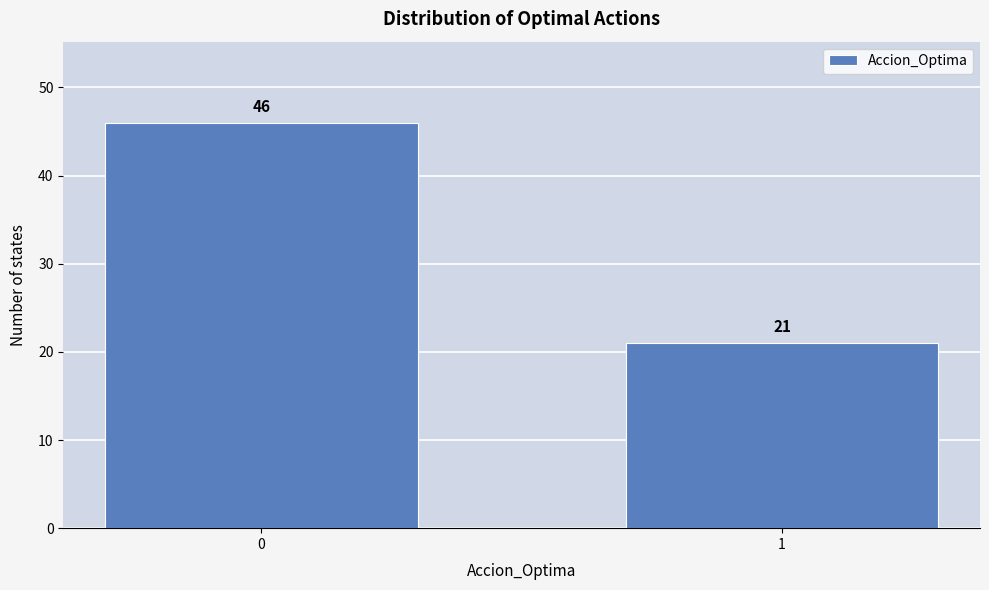

Reading right to left, extract all data points from this chart.

21	46